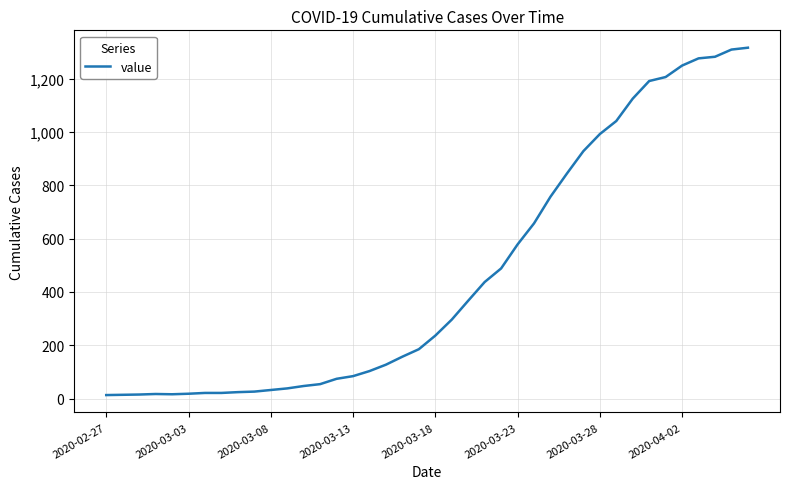

What is the difference between the maximum and minimum values?

1303